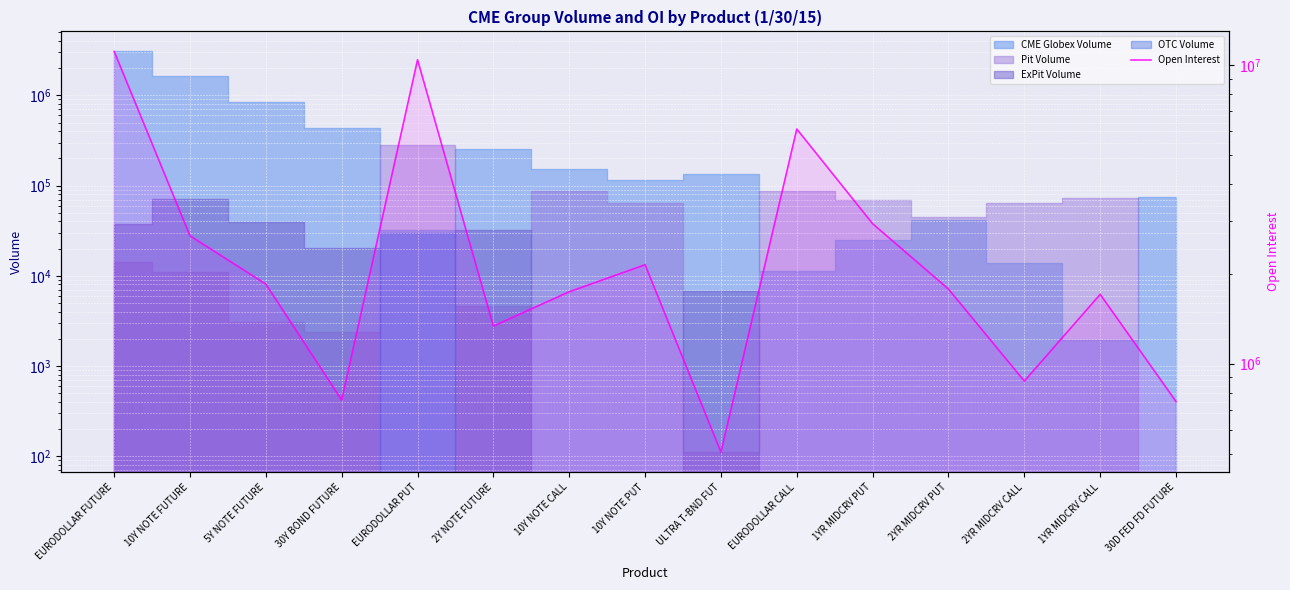

Rank the categories by value from highest to lowest.

EURODOLLAR FUTURE, EURODOLLAR PUT, EURODOLLAR CALL, 1YR MIDCRV PUT, 10Y NOTE FUTURE, 10Y NOTE PUT, 5Y NOTE FUTURE, 2YR MIDCRV PUT, 10Y NOTE CALL, 1YR MIDCRV CALL, 2Y NOTE FUTURE, 2YR MIDCRV CALL, 30Y BOND FUTURE, 30D FED FD FUTURE, ULTRA T-BND FUT